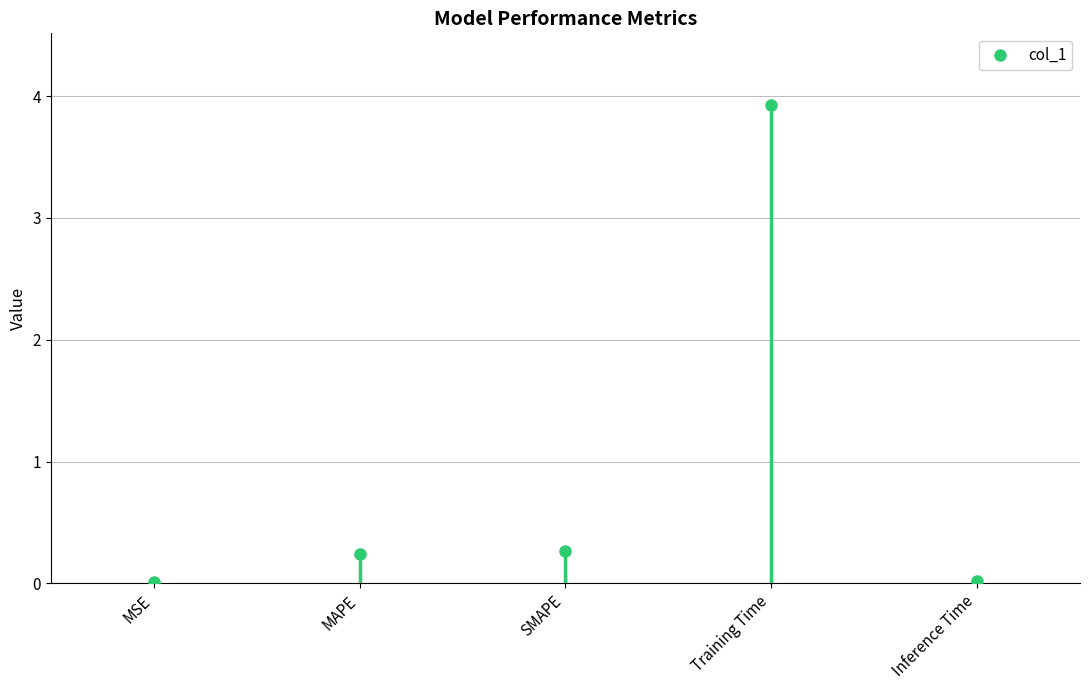

What is the label of the 5th point from the left?

Inference Time